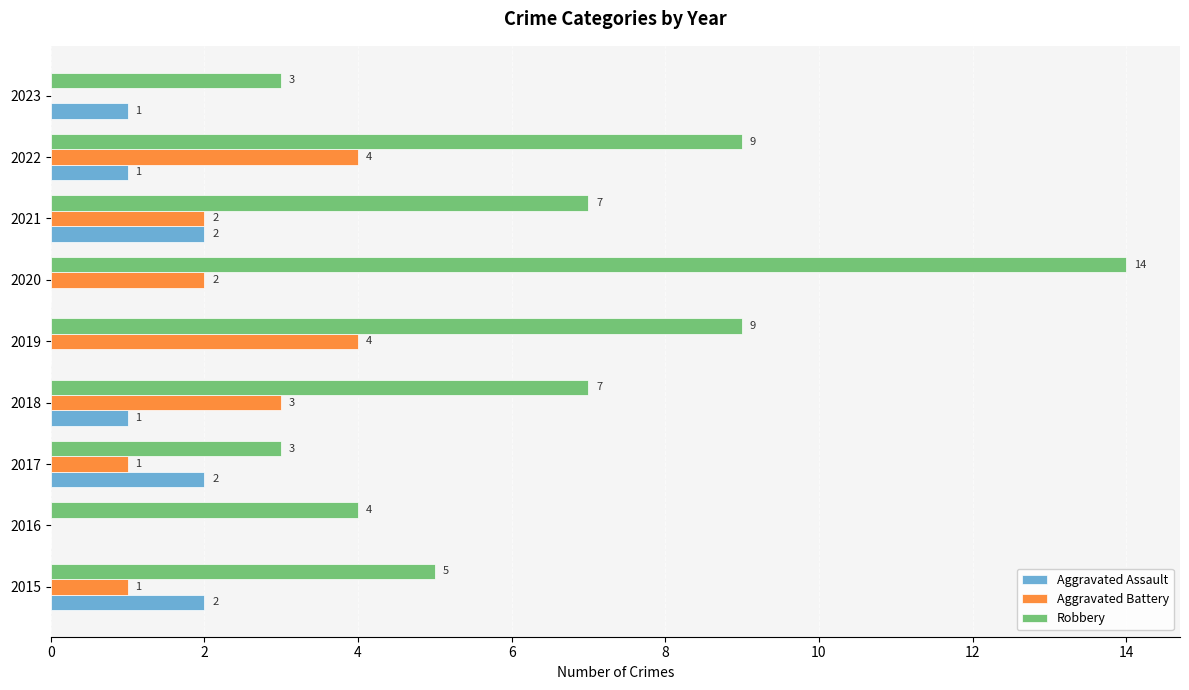

How many Aggravated Assault values are between 0 and 2?

9